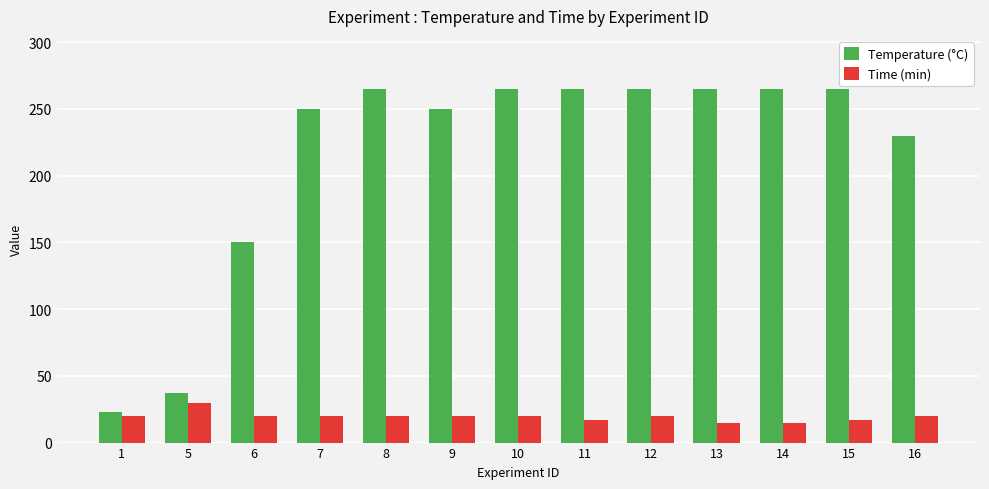

True or false: Temperature (°C) has a value of 265 at 15.

True